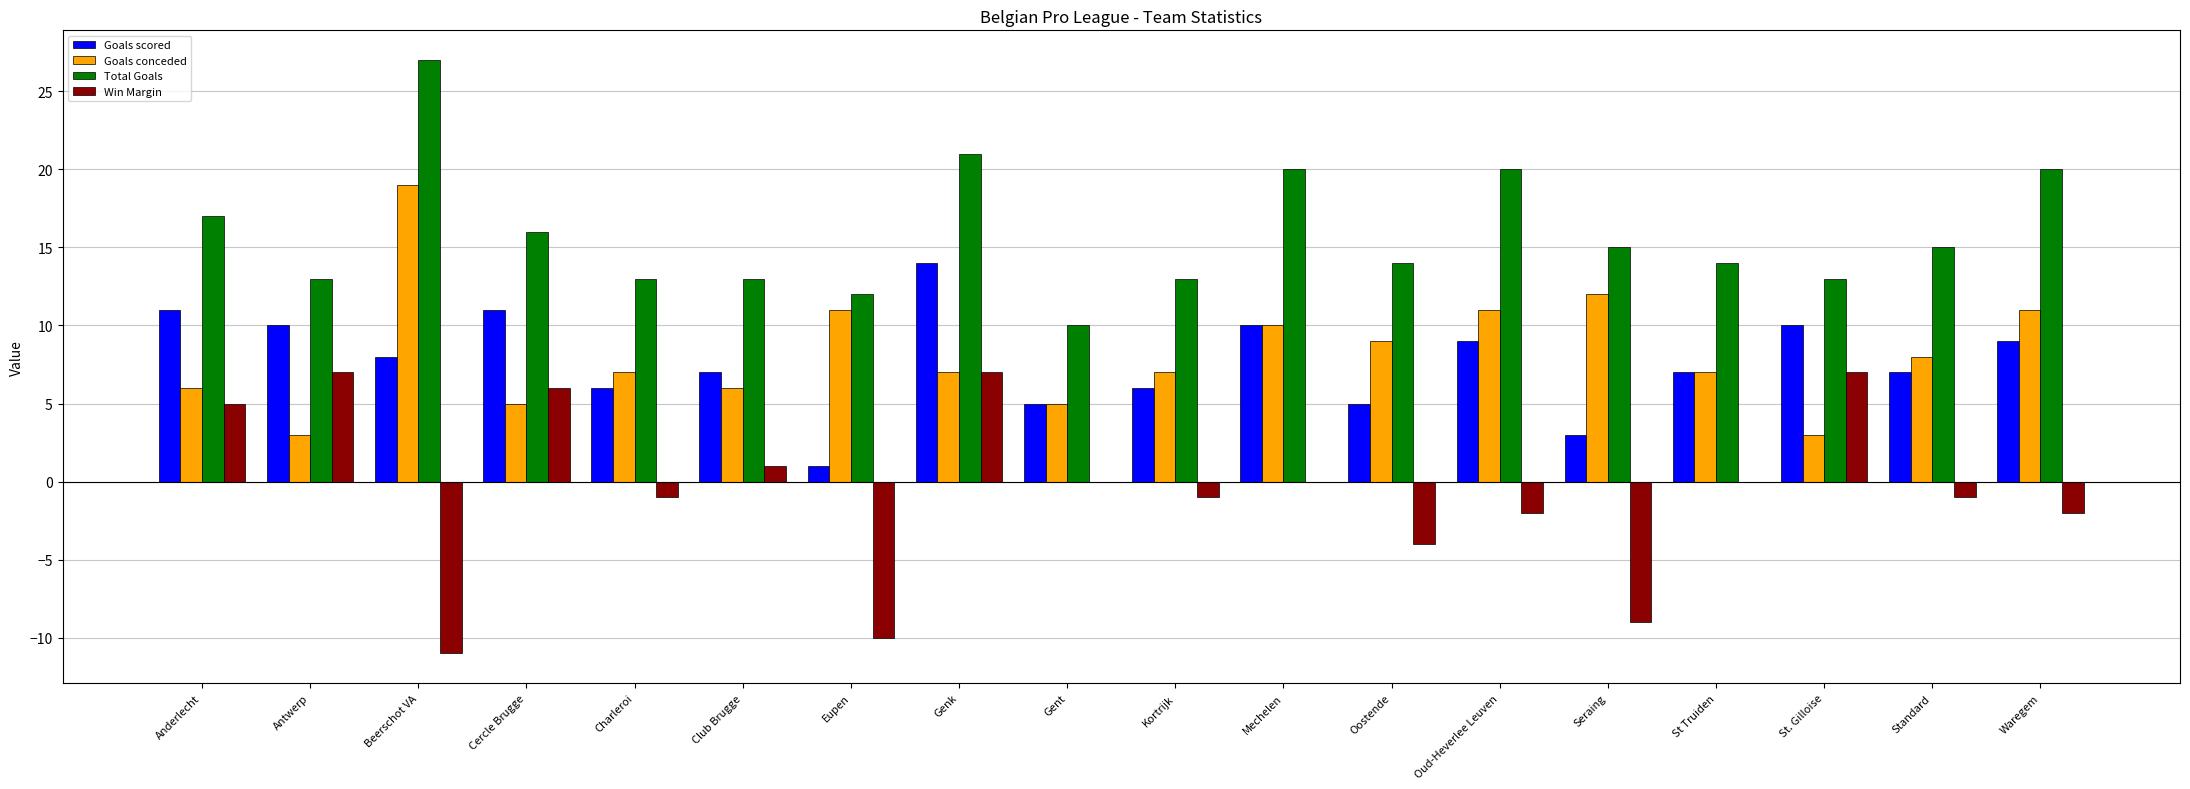

What is the maximum value for Total Goals?

27